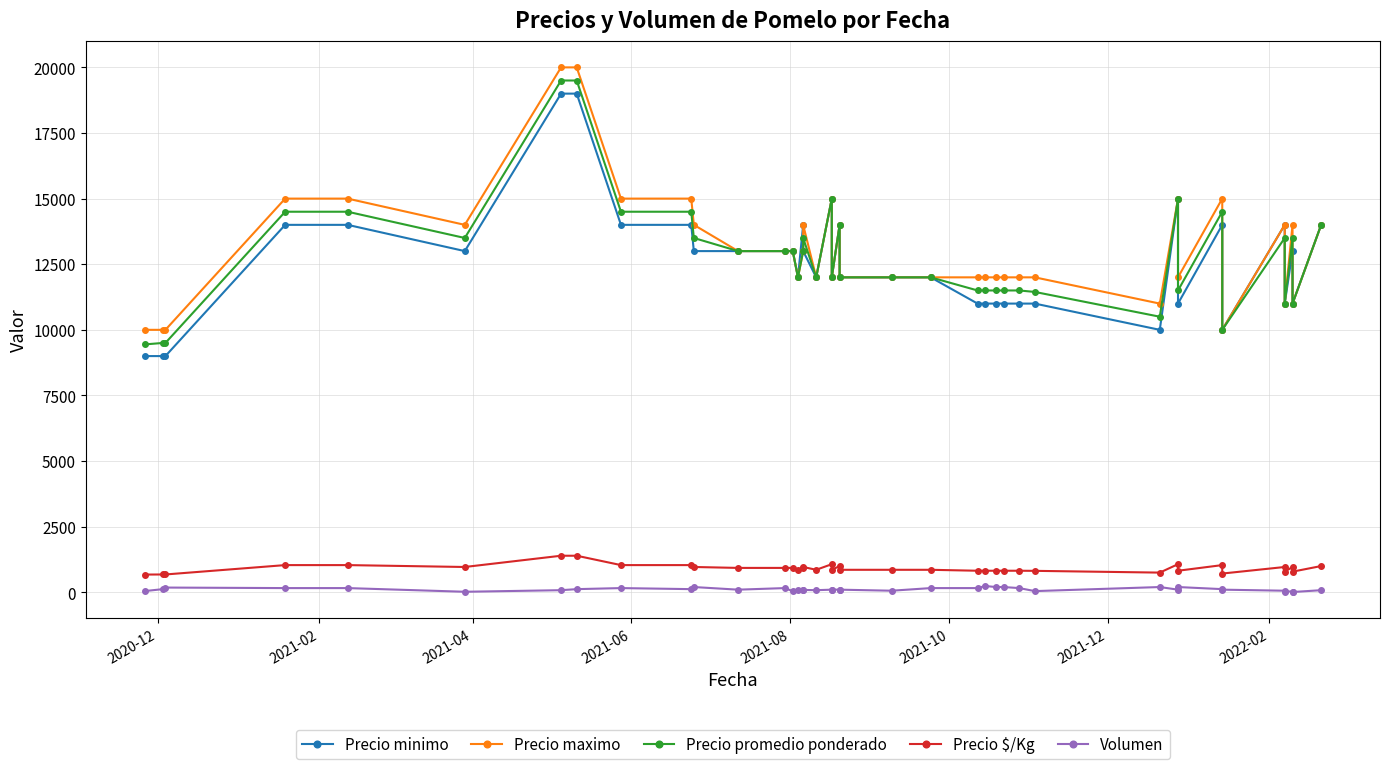

How many series are shown in this chart?

5